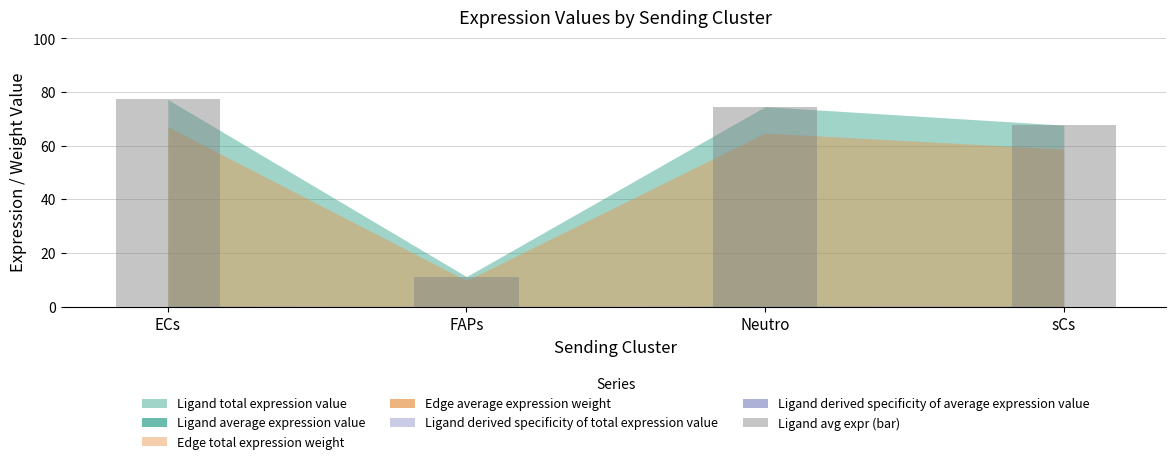

The value at FAPs is 11.2. True or false?

True